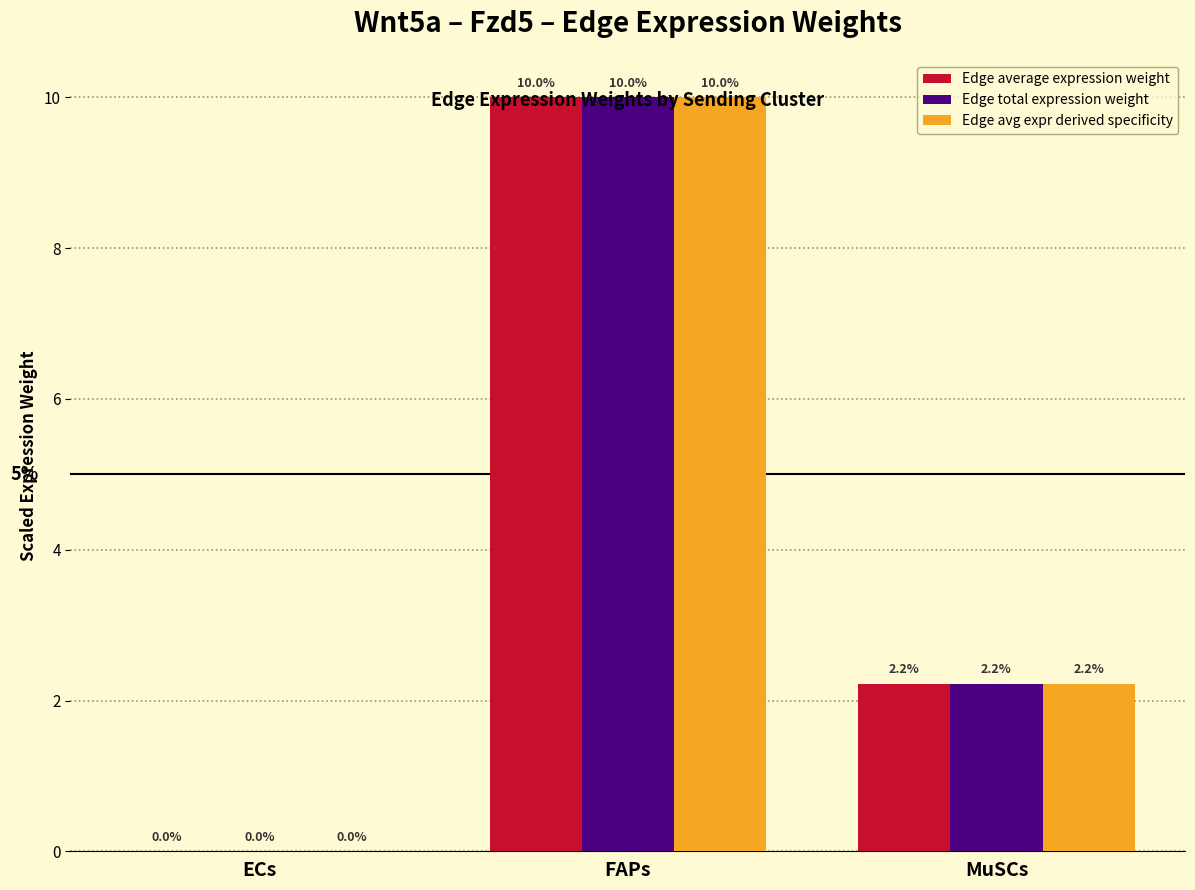

What is the maximum value shown in the chart?

10.0